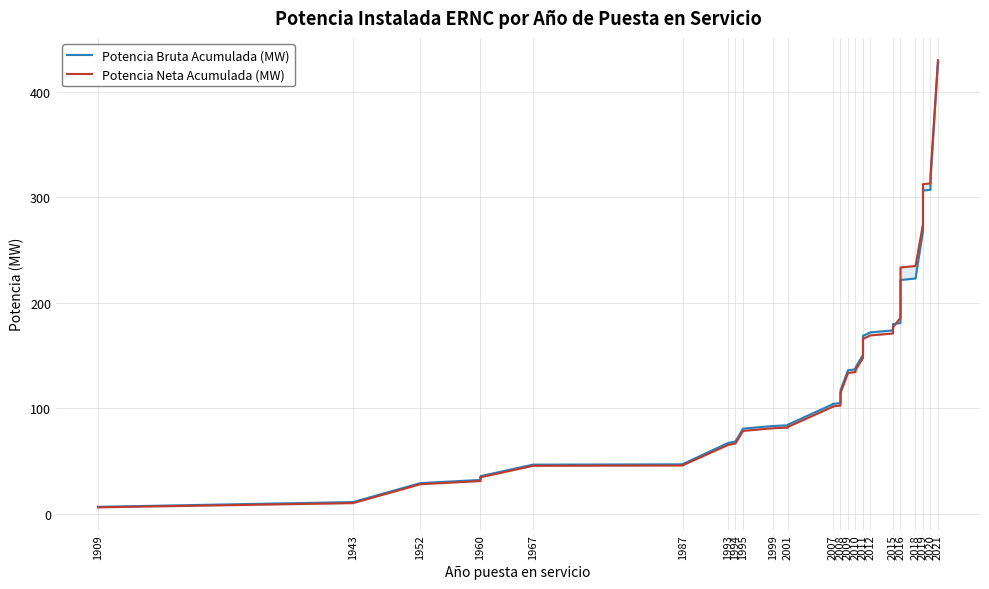

What is the sum of all Potencia Bruta Acumulada (MW) values?

5801.0